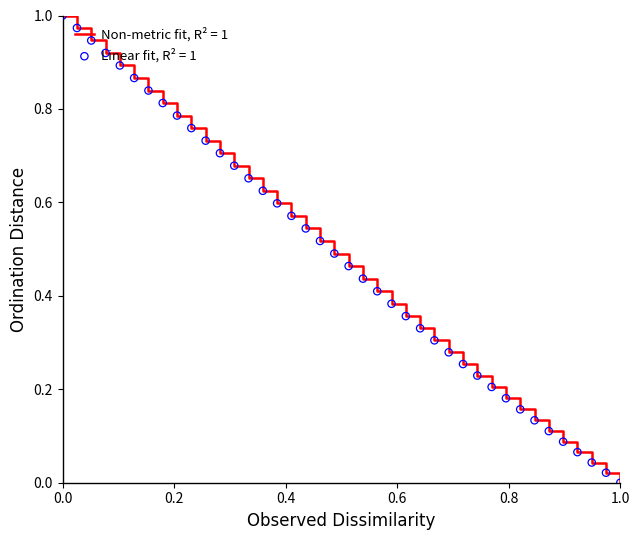

Is this an area chart (filled region under the line)?

No